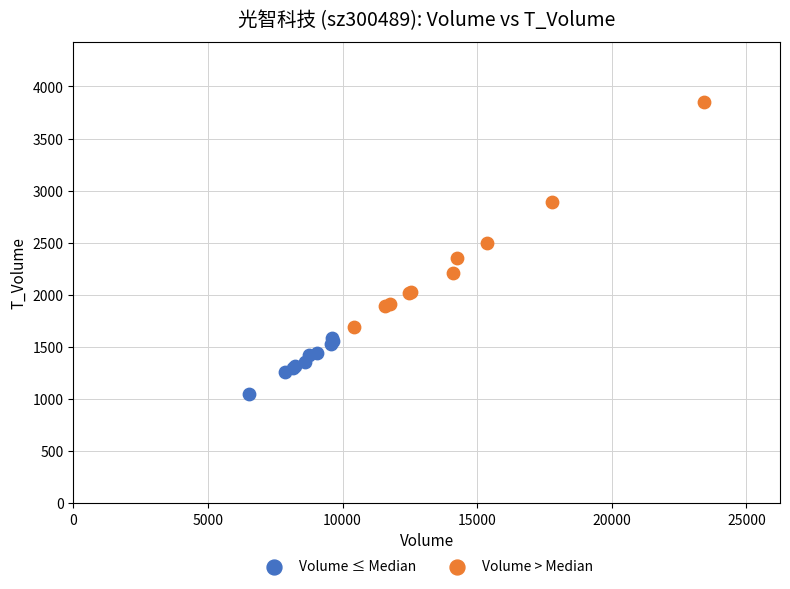

Which series reaches the maximum Y coordinate?

Volume > Median